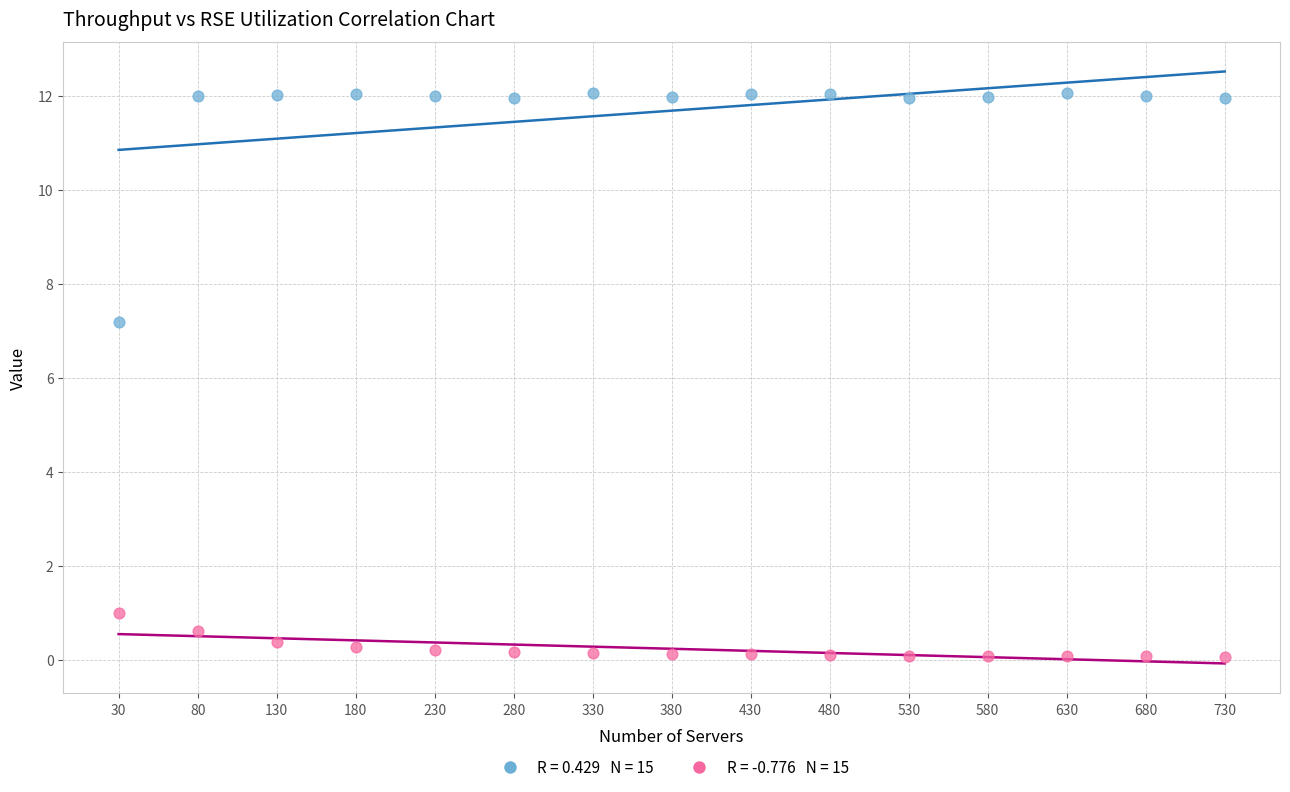

Across all data points, what is the range of Y values (max minus min)?

12.0